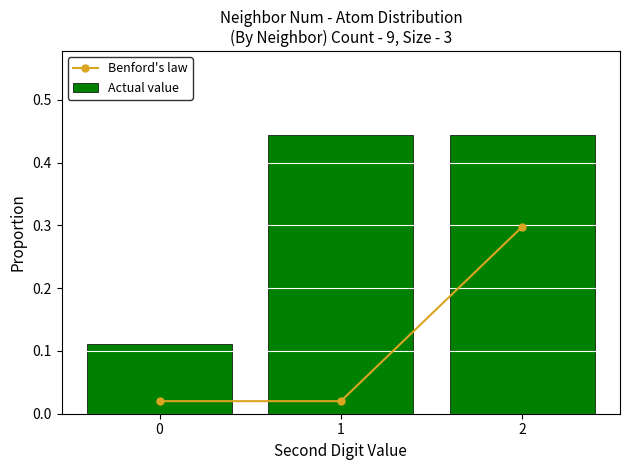

How many distinct data groups are displayed?

2